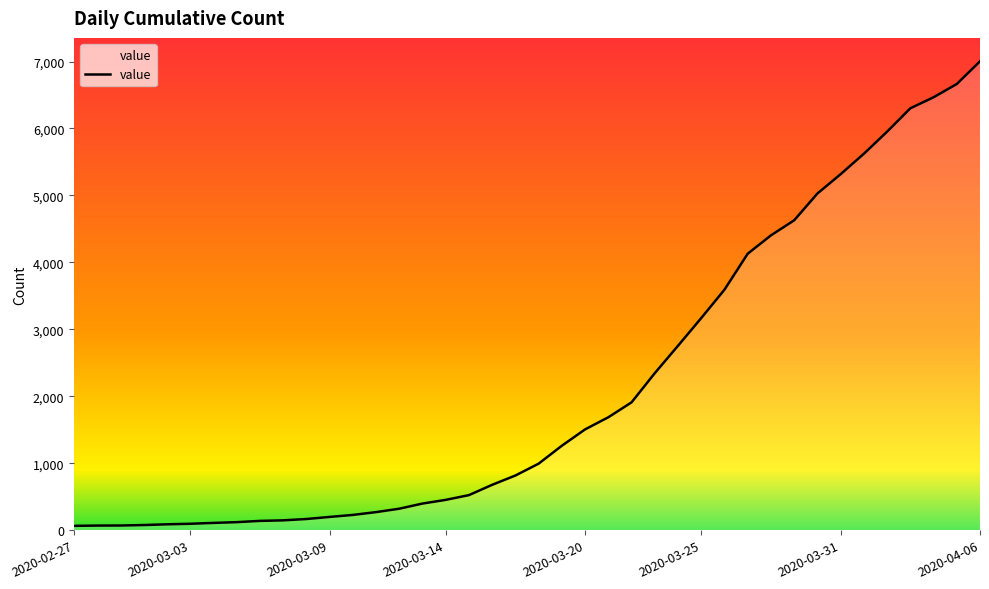

What is the difference between the maximum and minimum values?

6939